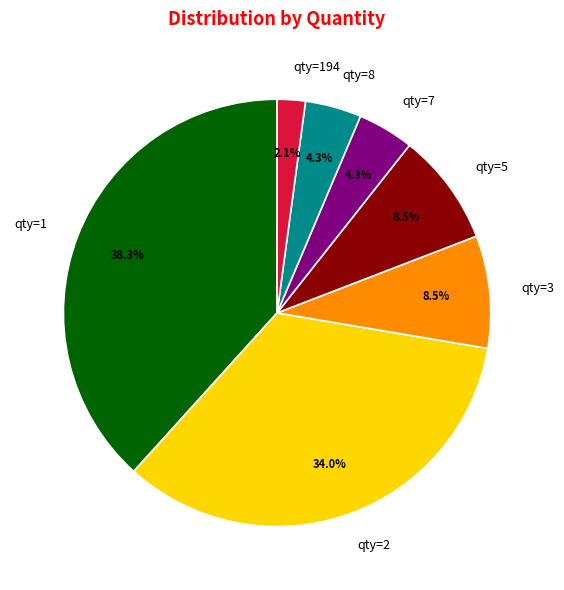

Does qty=2 represent more than half of the total?

No